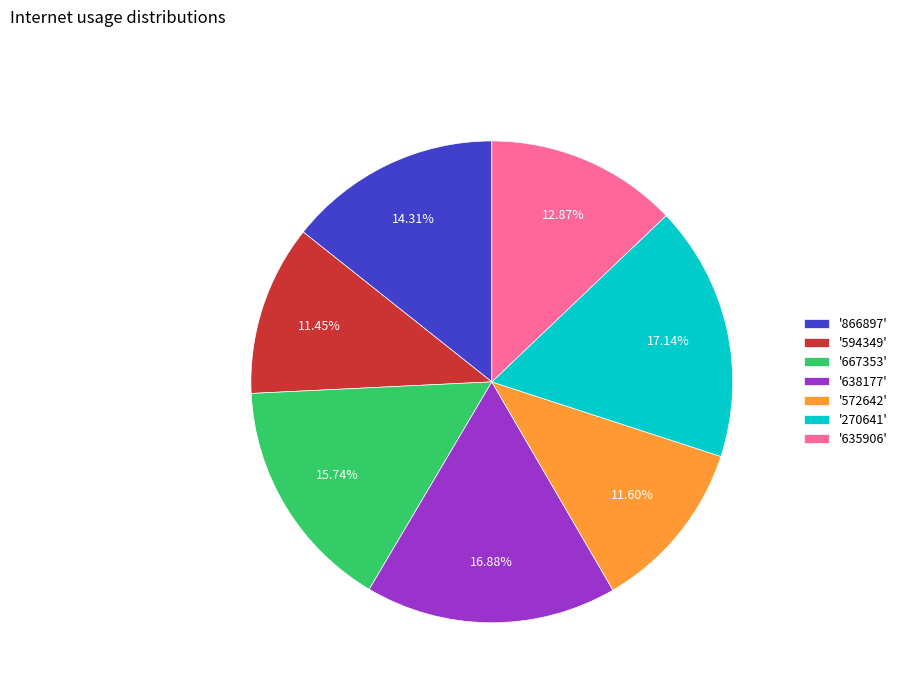

Do '638177' and '270641' together represent more than half of the pie?

No